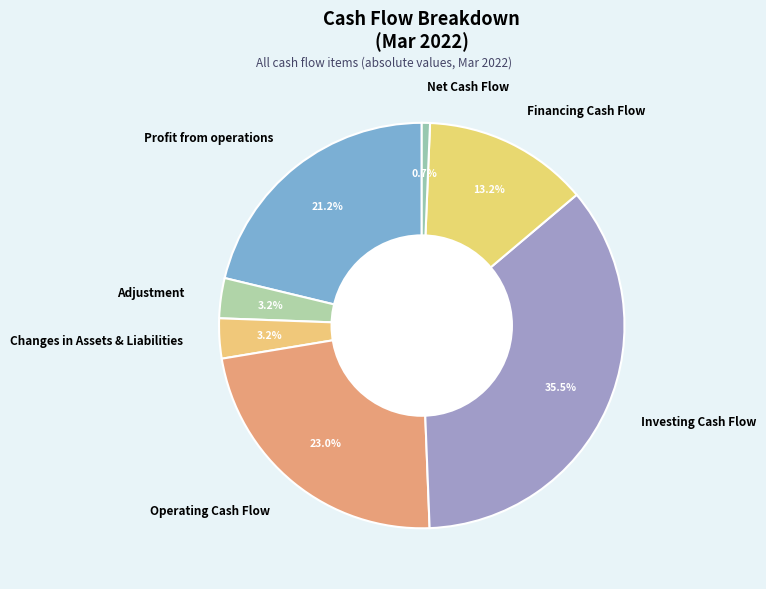

Which slice is the smallest?

Net Cash Flow